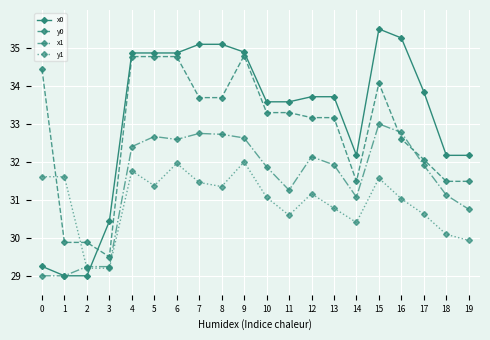

How many lines are shown in the chart?

4